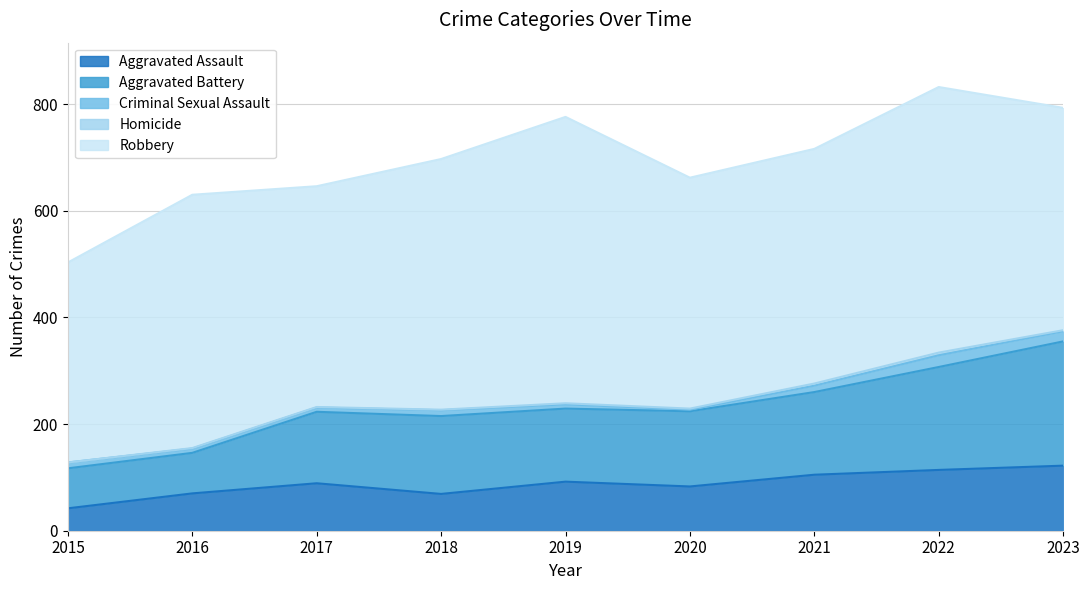

At which category is the sum across all series the highest?

2022